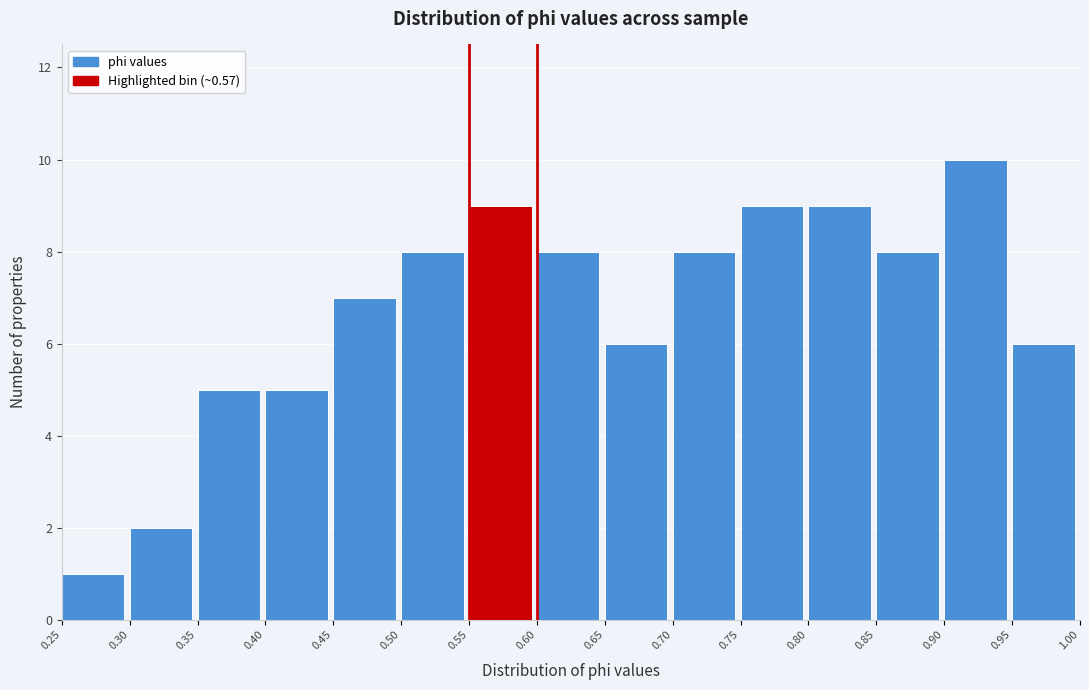

Which range on the x-axis has the tallest bar?

0.90 to 0.95